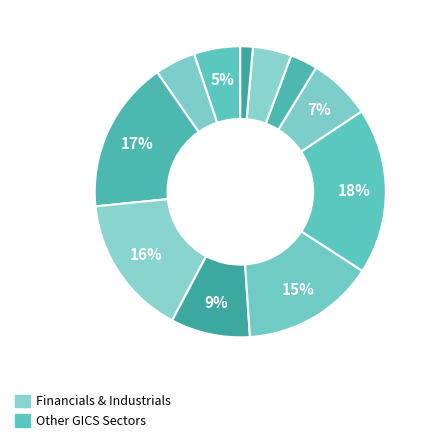

Count the number of slices in the pie.

11